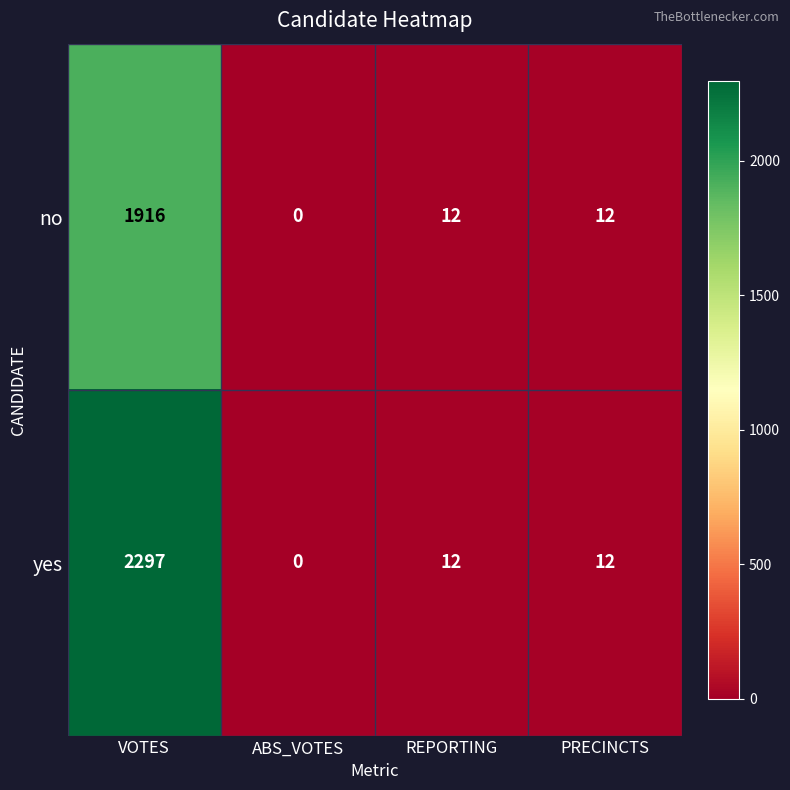

How many distinct data groups are displayed?

2